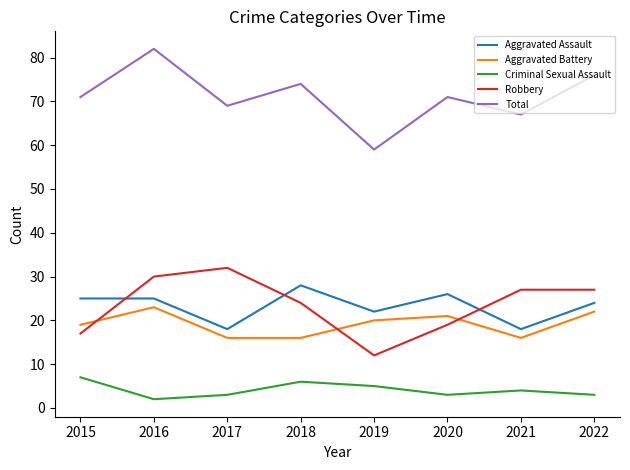

Rank the series at 2020 from highest to lowest value.

Total, Aggravated Assault, Aggravated Battery, Robbery, Criminal Sexual Assault